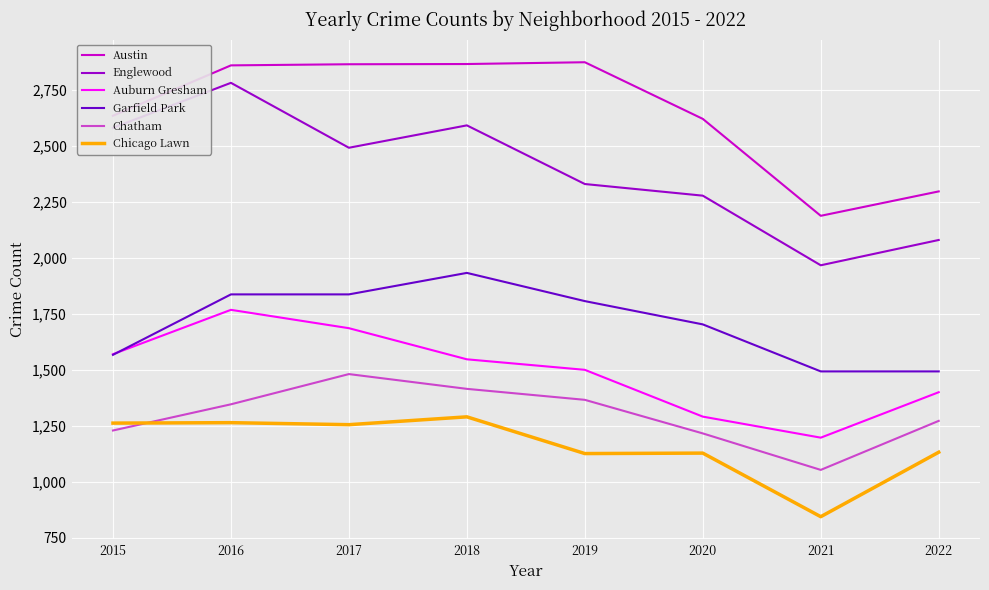

True or false: Chicago Lawn has a value of 1397 at 2021.

False